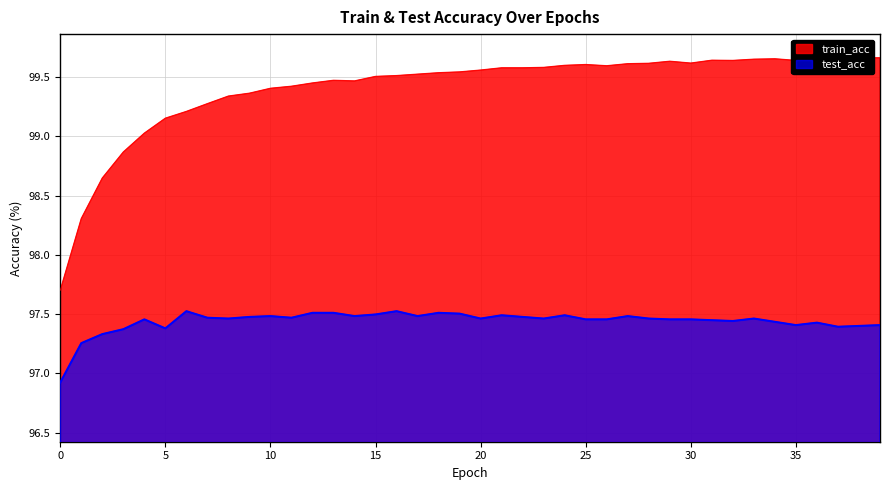

At which category does test_acc reach its first local valley?

5